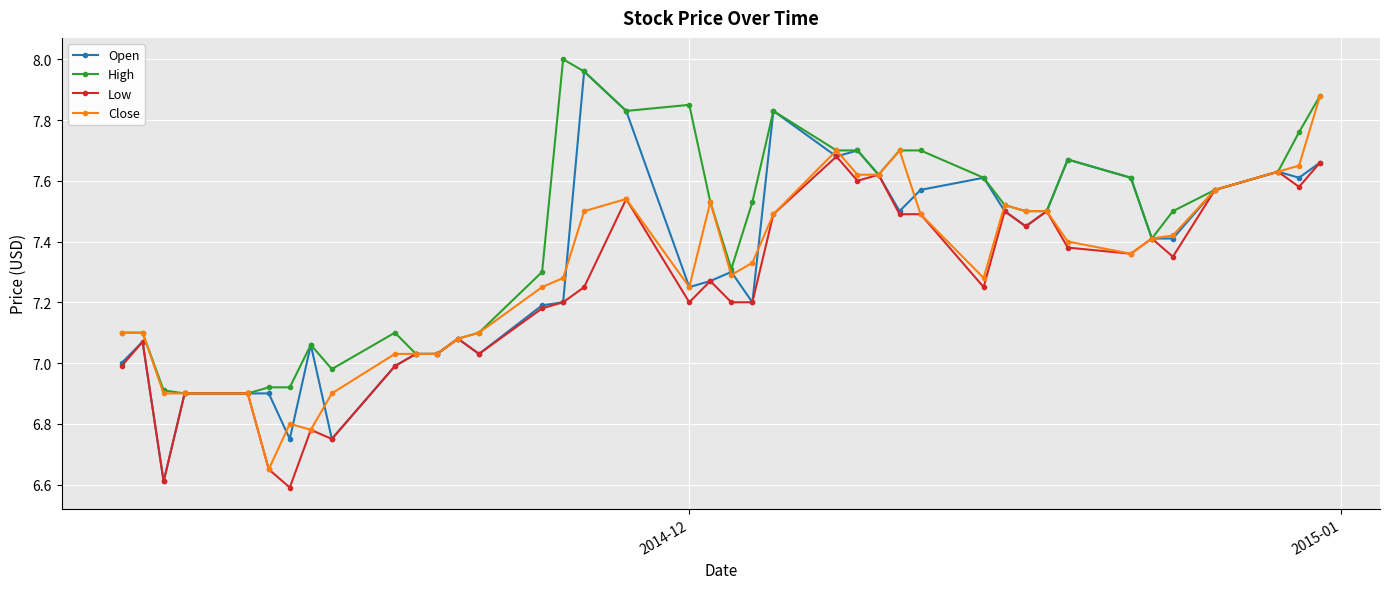

Which series has the largest total across all categories?

High